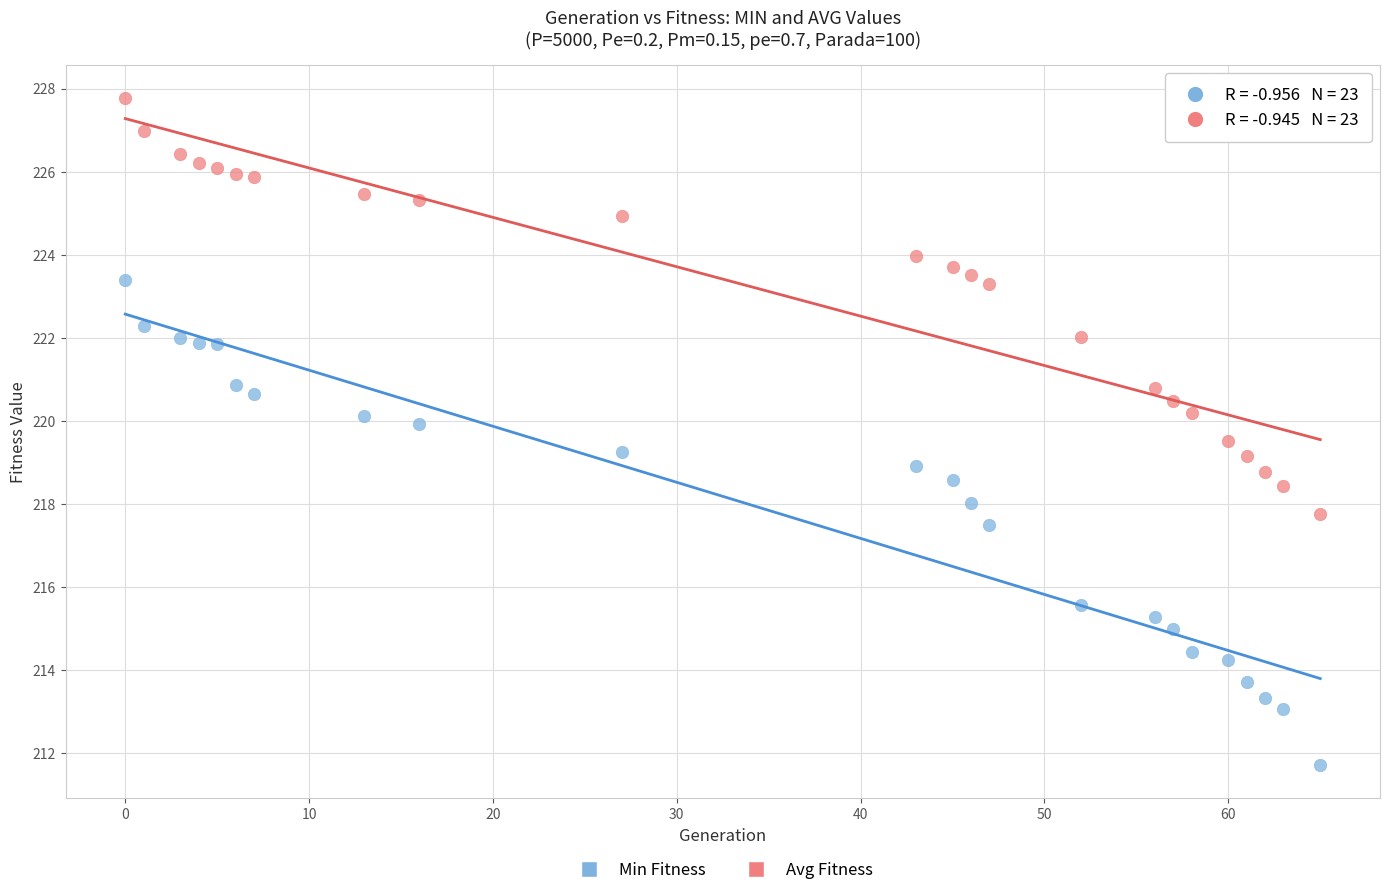

Which series reaches the maximum Y coordinate?

Avg Fitness